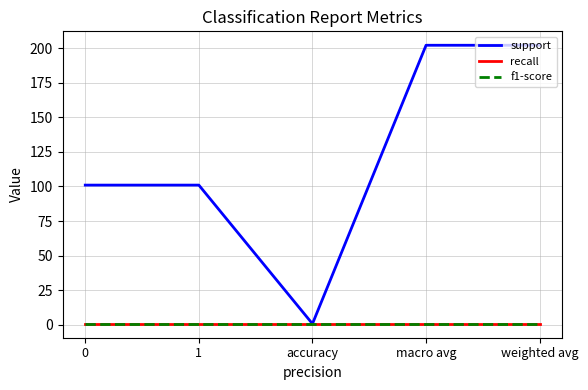

Which series has the widest spread of values?

support